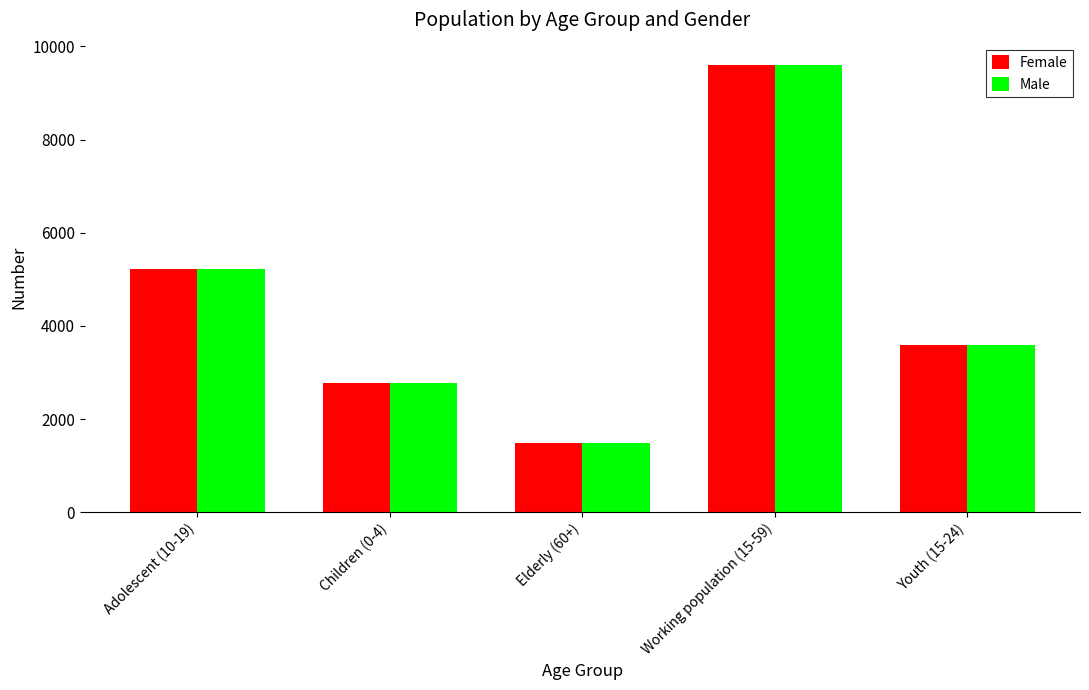

Is the value of Female at Adolescent (10-19) greater than the value of Male at Youth (15-24)?

Yes